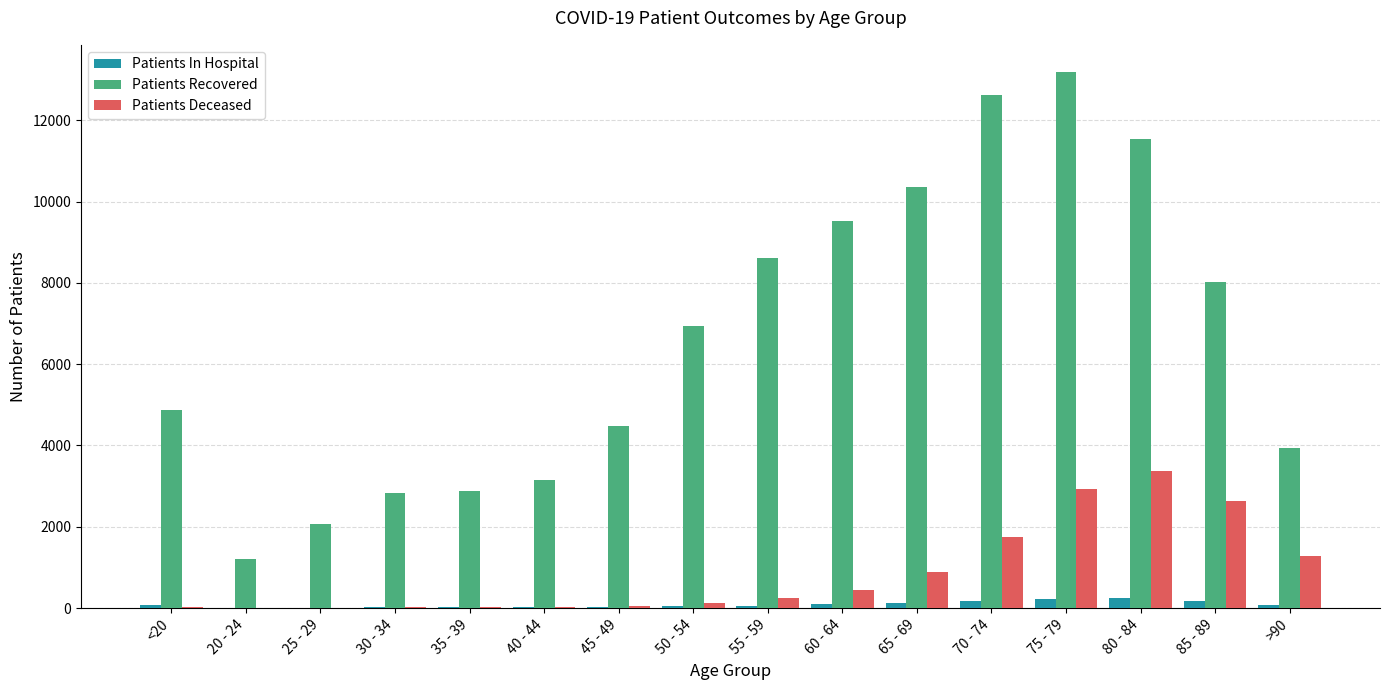

What are all the series names shown in the legend?

Patients In Hospital, Patients Recovered, Patients Deceased